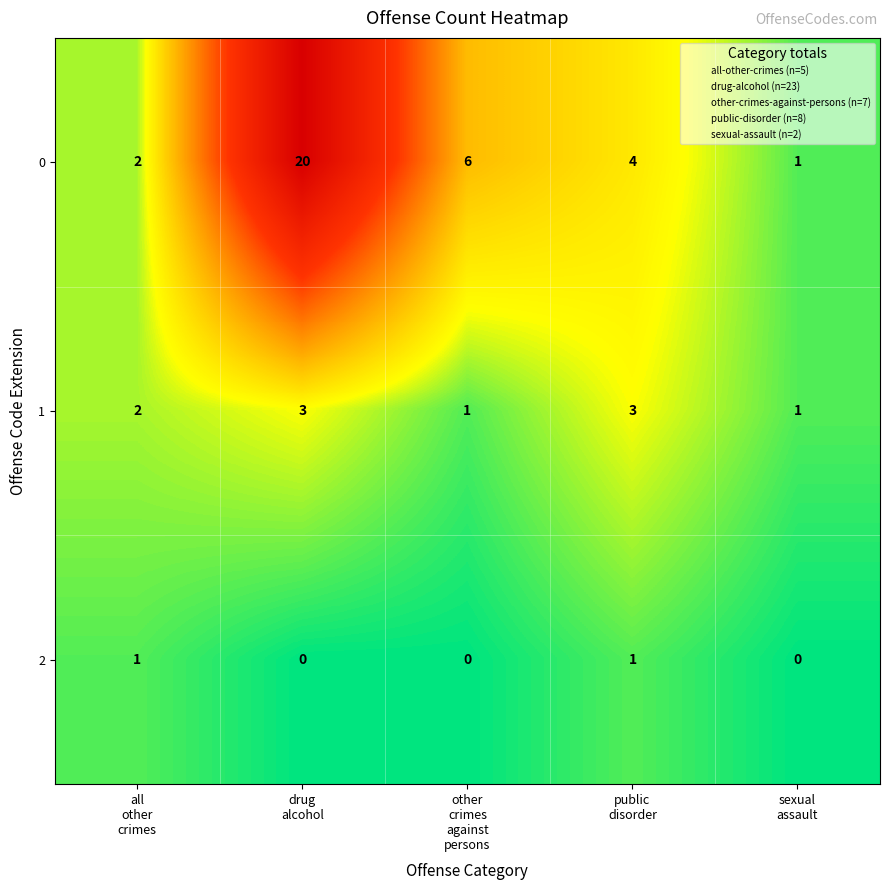

What is the sum of all 1 values?

10